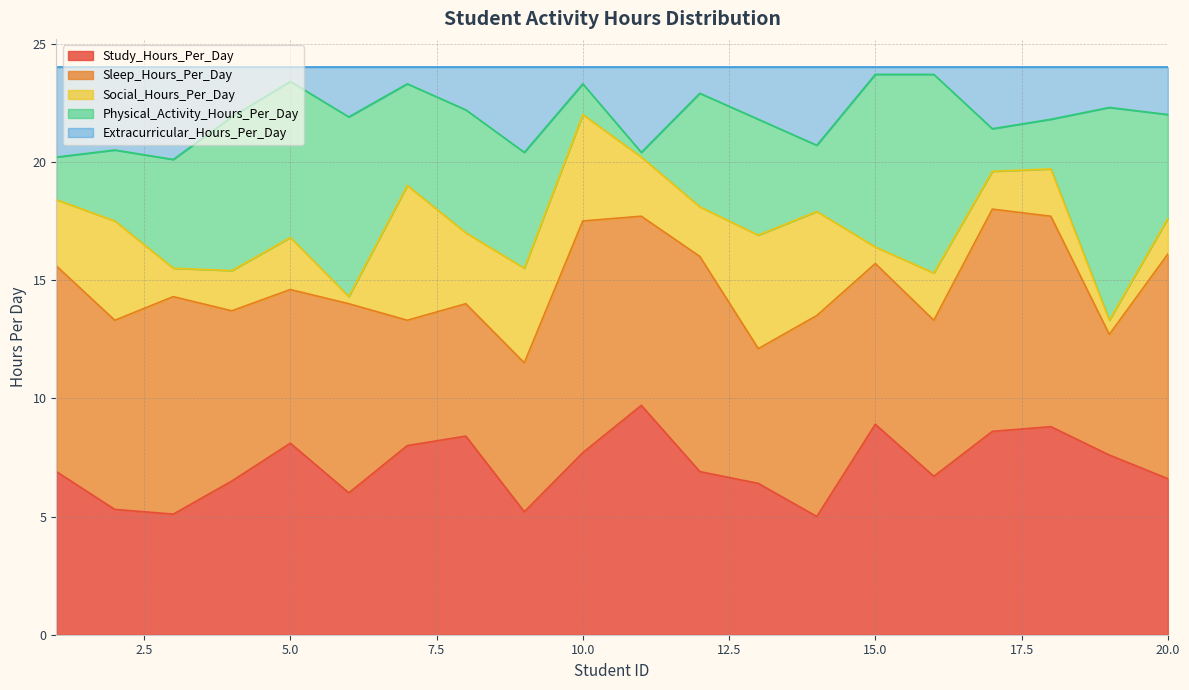

Does the chart display data point markers on the line(s)?

No